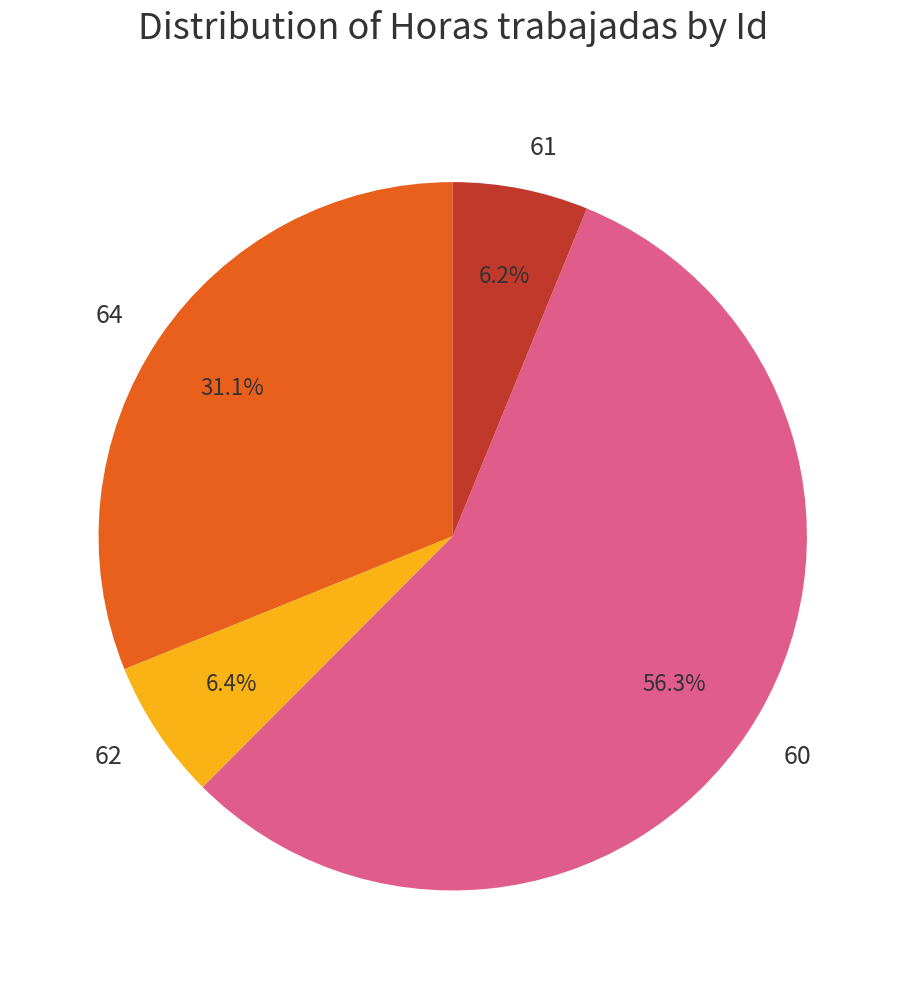

True or false: 61 accounts for 6% of the total.

True